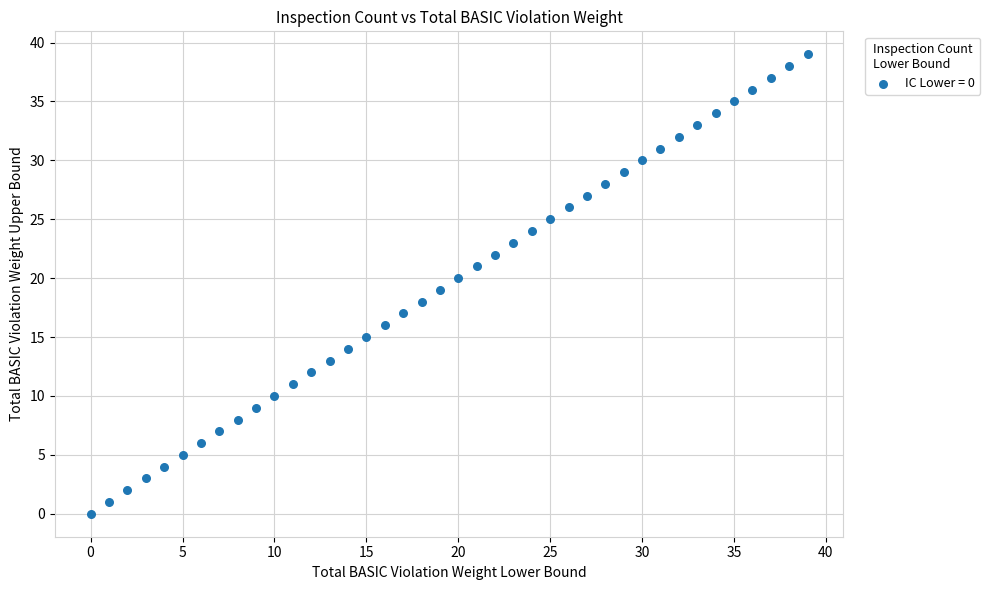

What is the range of Y values (max minus min)?

39